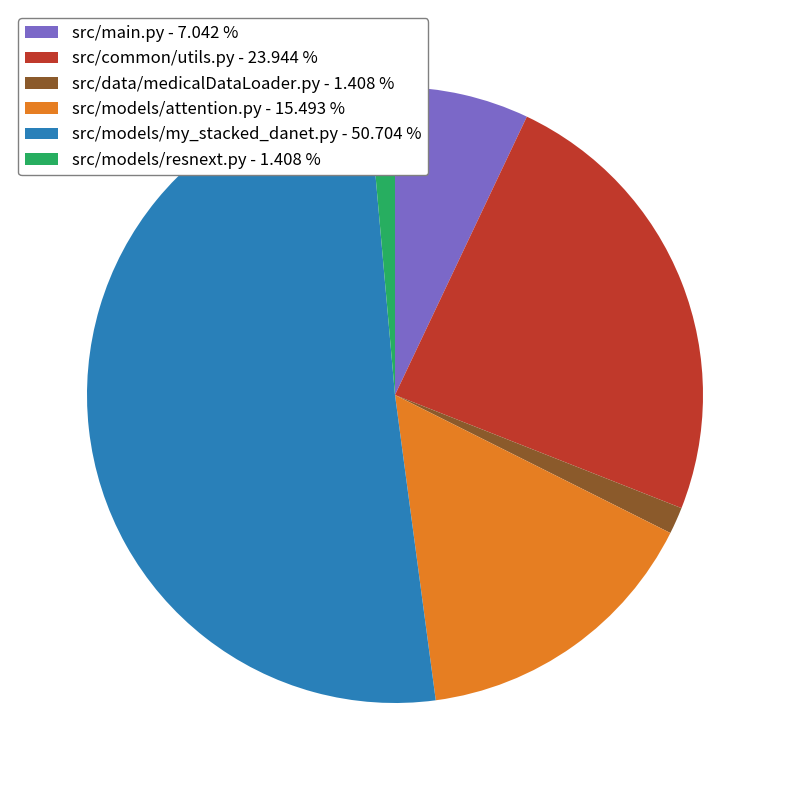

Between src/common/utils.py and src/models/attention.py, which is larger?

src/common/utils.py